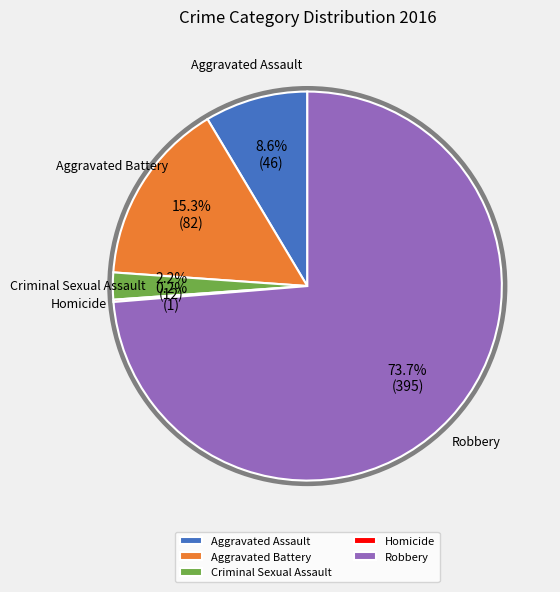

Is there any slice that represents more than half of the pie?

Yes